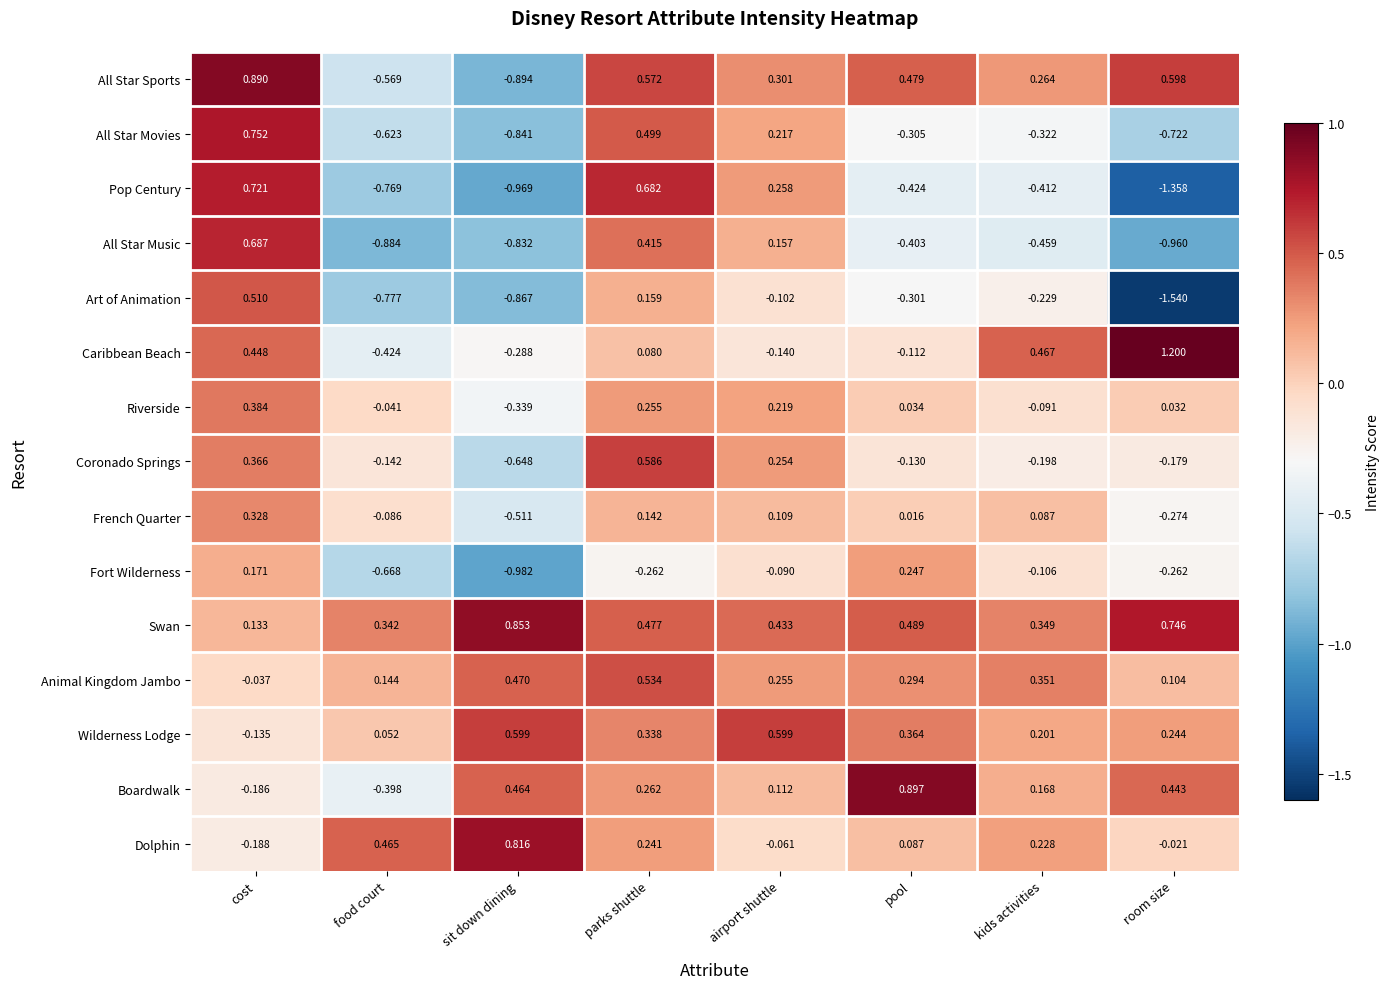

Which series has the widest spread of values?

Pop Century